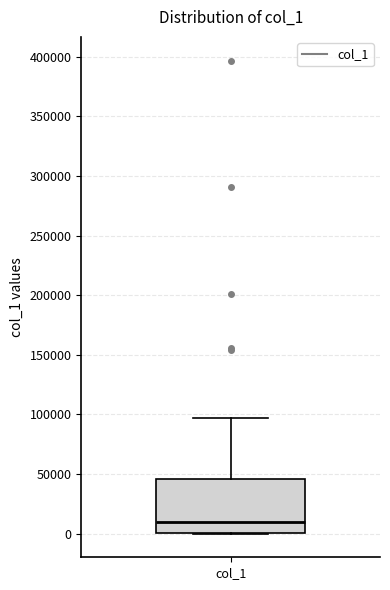

Where is the lower edge of the box for col_1 on the y-axis? The values are not printed on the chart, so give them approximately, as read against the axis.

0